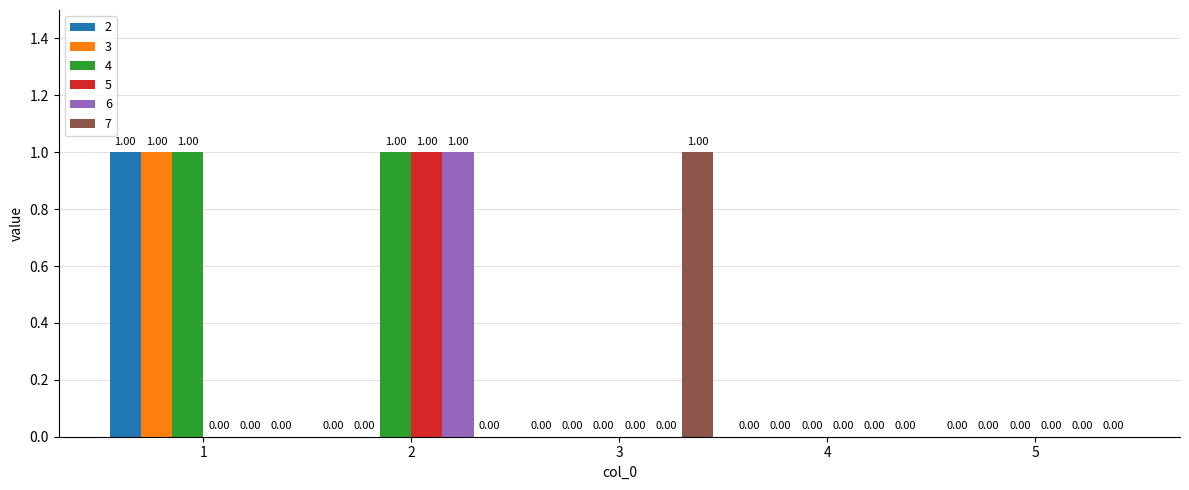

Reading left to right, list all the values displayed in this chart.

2: 1=1	2=0	3=0	4=0	5=0
3: 1=1	2=0	3=0	4=0	5=0
4: 1=1	2=1	3=0	4=0	5=0
5: 1=0	2=1	3=0	4=0	5=0
6: 1=0	2=1	3=0	4=0	5=0
7: 1=0	2=0	3=1	4=0	5=0